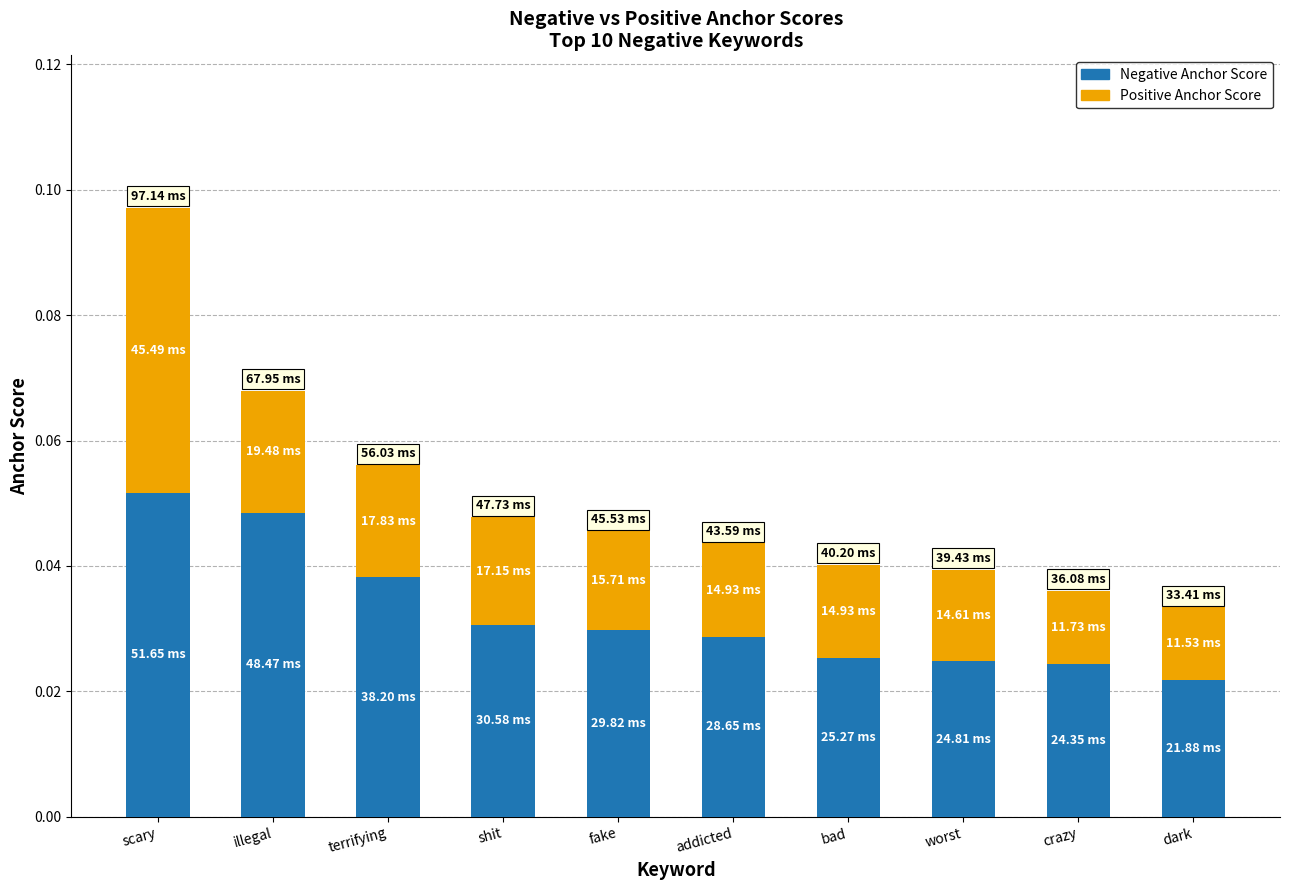

What is the sum of all Negative Anchor Score values?

0.3